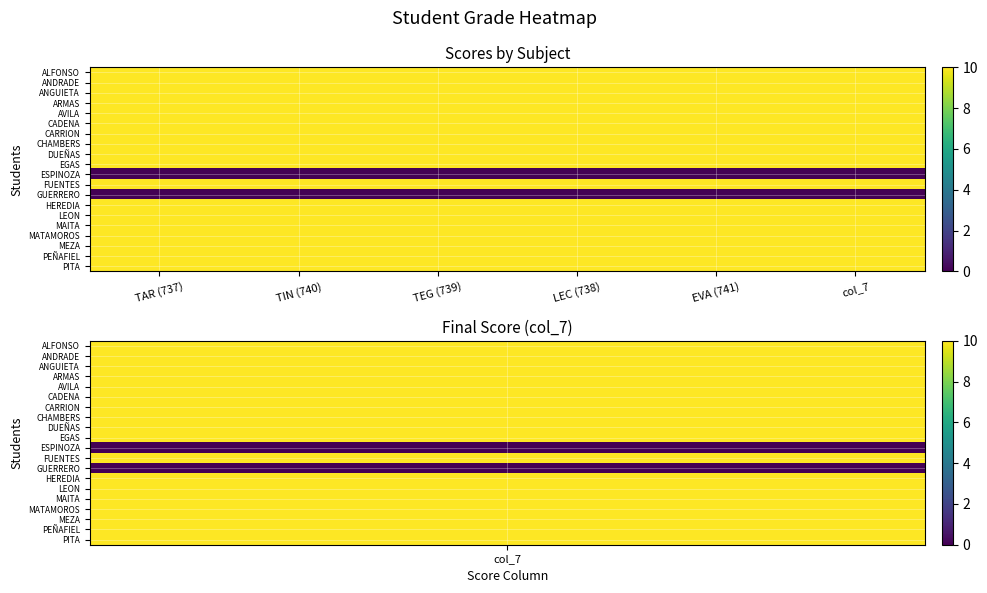

Reading left to right, transcribe all the data shown in this chart.

ALFONSO: TAR (737)=10	TIN (740)=10	TEG (739)=10	LEC (738)=10	EVA (741)=10	col_7=10
ANDRADE: TAR (737)=10	TIN (740)=10	TEG (739)=10	LEC (738)=10	EVA (741)=10	col_7=10
ANGUIETA: TAR (737)=10	TIN (740)=10	TEG (739)=10	LEC (738)=10	EVA (741)=10	col_7=10
ARMAS: TAR (737)=10	TIN (740)=10	TEG (739)=10	LEC (738)=10	EVA (741)=10	col_7=10
AVILA: TAR (737)=10	TIN (740)=10	TEG (739)=10	LEC (738)=10	EVA (741)=10	col_7=10
CADENA: TAR (737)=10	TIN (740)=10	TEG (739)=10	LEC (738)=10	EVA (741)=10	col_7=10
CARRION: TAR (737)=10	TIN (740)=10	TEG (739)=10	LEC (738)=10	EVA (741)=10	col_7=10
CHAMBERS: TAR (737)=10	TIN (740)=10	TEG (739)=10	LEC (738)=10	EVA (741)=10	col_7=10
DUEÑAS: TAR (737)=10	TIN (740)=10	TEG (739)=10	LEC (738)=10	EVA (741)=10	col_7=10
EGAS: TAR (737)=10	TIN (740)=10	TEG (739)=10	LEC (738)=10	EVA (741)=10	col_7=10
ESPINOZA: TAR (737)=0	TIN (740)=0	TEG (739)=0	LEC (738)=0	EVA (741)=0	col_7=0
FUENTES: TAR (737)=10	TIN (740)=10	TEG (739)=10	LEC (738)=10	EVA (741)=10	col_7=10
GUERRERO: TAR (737)=0	TIN (740)=0	TEG (739)=0	LEC (738)=0	EVA (741)=0	col_7=0
HEREDIA: TAR (737)=10	TIN (740)=10	TEG (739)=10	LEC (738)=10	EVA (741)=10	col_7=10
LEON: TAR (737)=10	TIN (740)=10	TEG (739)=10	LEC (738)=10	EVA (741)=10	col_7=10
MAITA: TAR (737)=10	TIN (740)=10	TEG (739)=10	LEC (738)=10	EVA (741)=10	col_7=10
MATAMOROS: TAR (737)=10	TIN (740)=10	TEG (739)=10	LEC (738)=10	EVA (741)=10	col_7=10
MEZA: TAR (737)=10	TIN (740)=10	TEG (739)=10	LEC (738)=10	EVA (741)=10	col_7=10
PEÑAFIEL: TAR (737)=10	TIN (740)=10	TEG (739)=10	LEC (738)=10	EVA (741)=10	col_7=10
PITA: TAR (737)=10	TIN (740)=10	TEG (739)=10	LEC (738)=10	EVA (741)=10	col_7=10